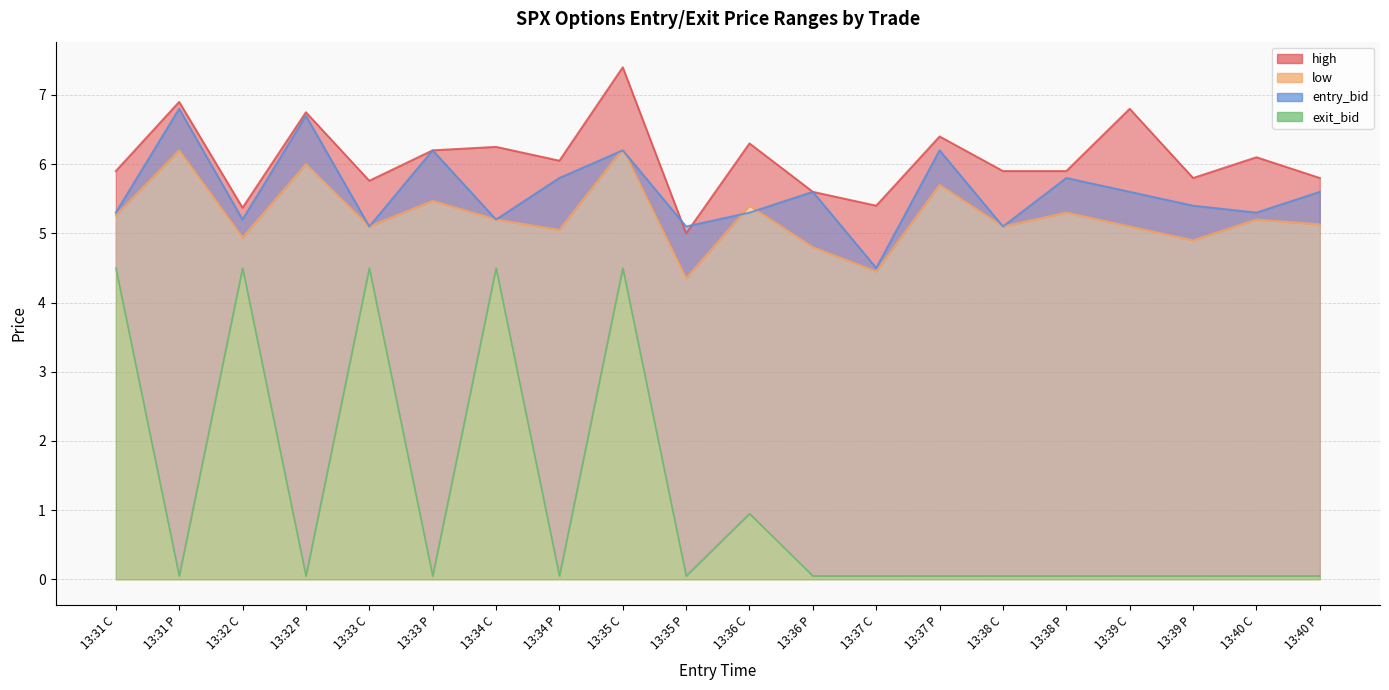

What is the smallest value displayed?

0.1